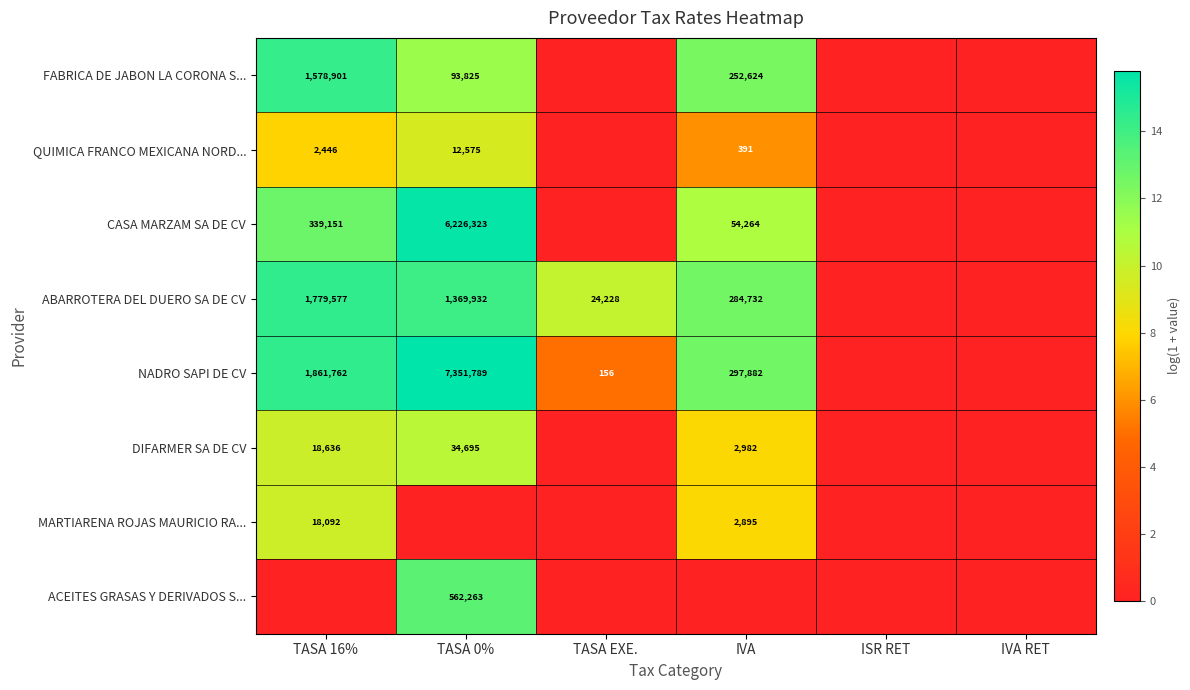

True or false: CASA MARZAM SA DE CV has a value of 339151 at TASA 16%.

True